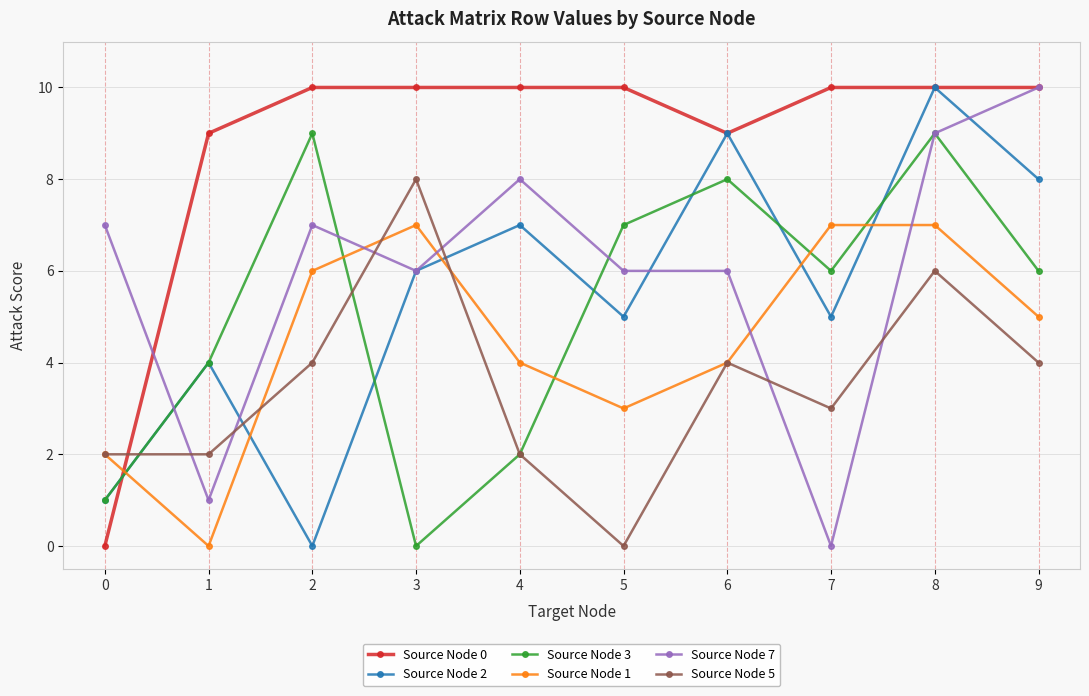

How many times do Source Node 3 and Source Node 1 cross each other?

5